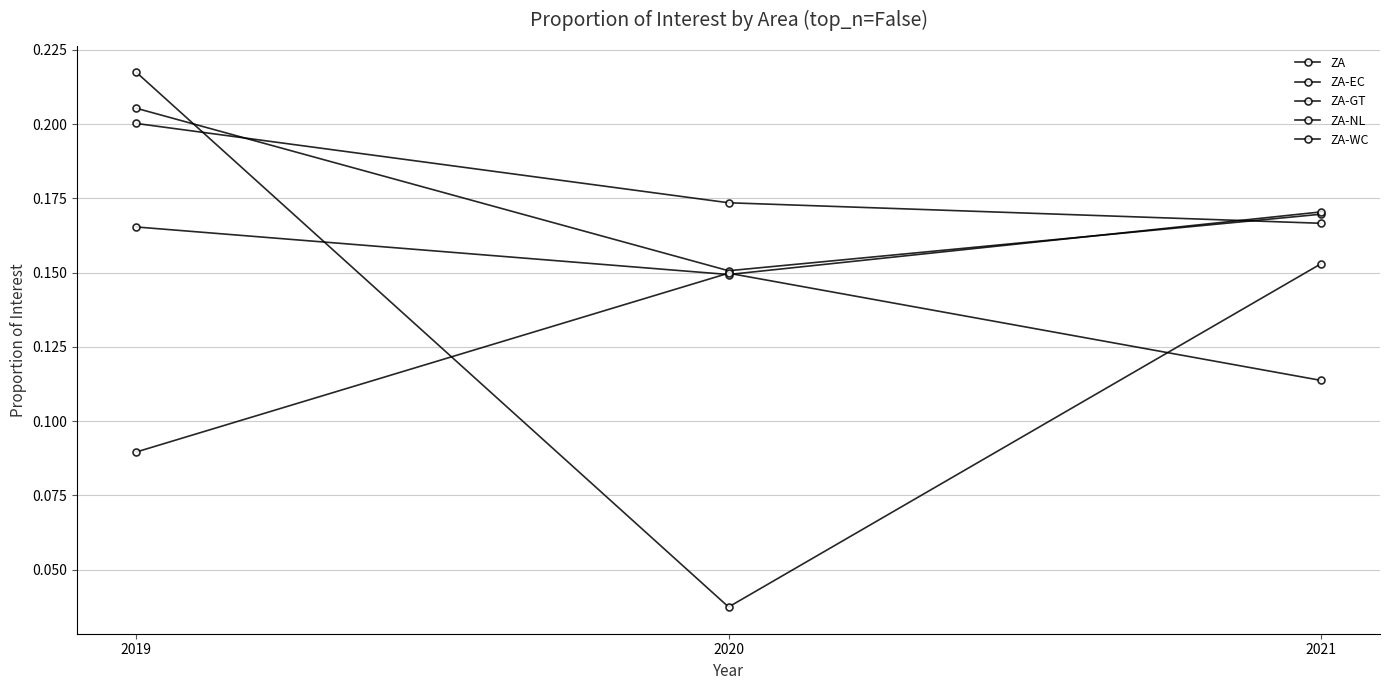

What is the sum of the ZA-EC values at 2019 and 2020?

0.3